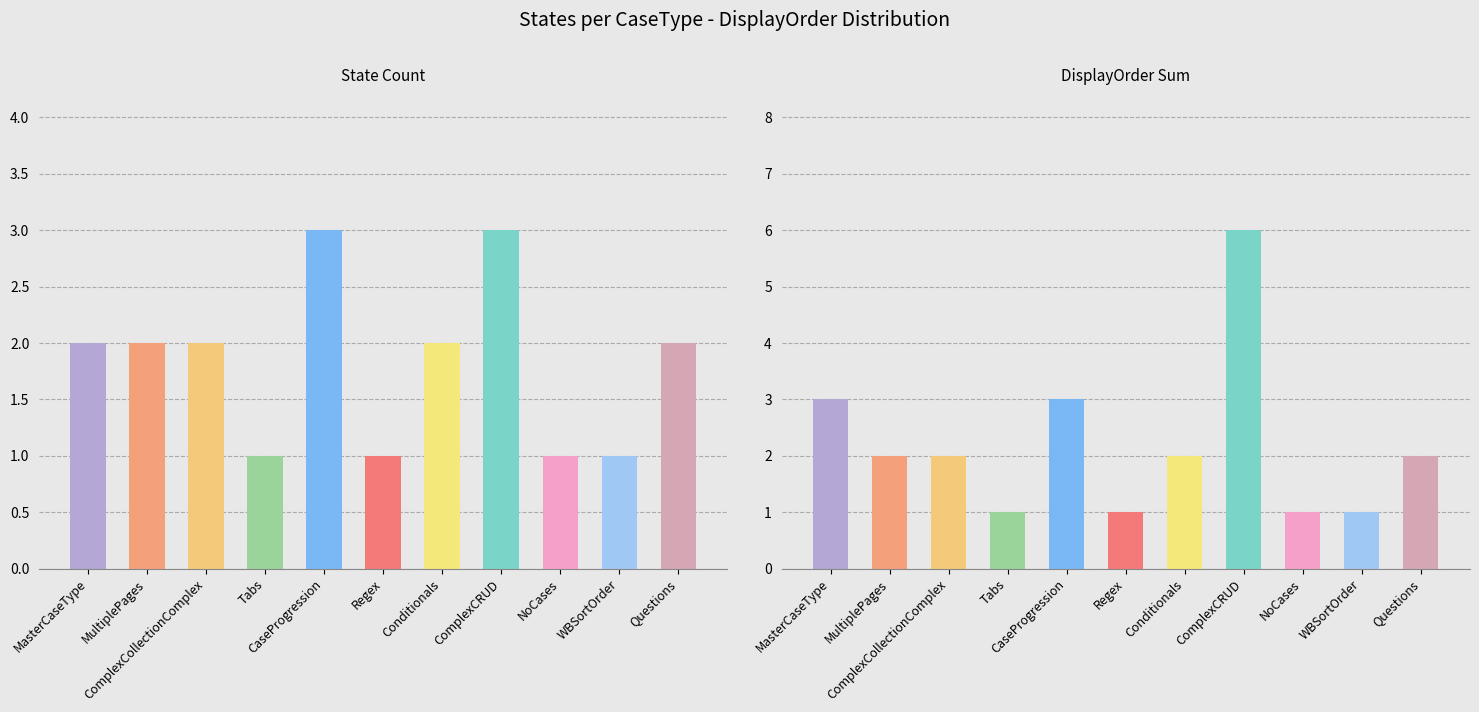

How many bars are there in each group?

2